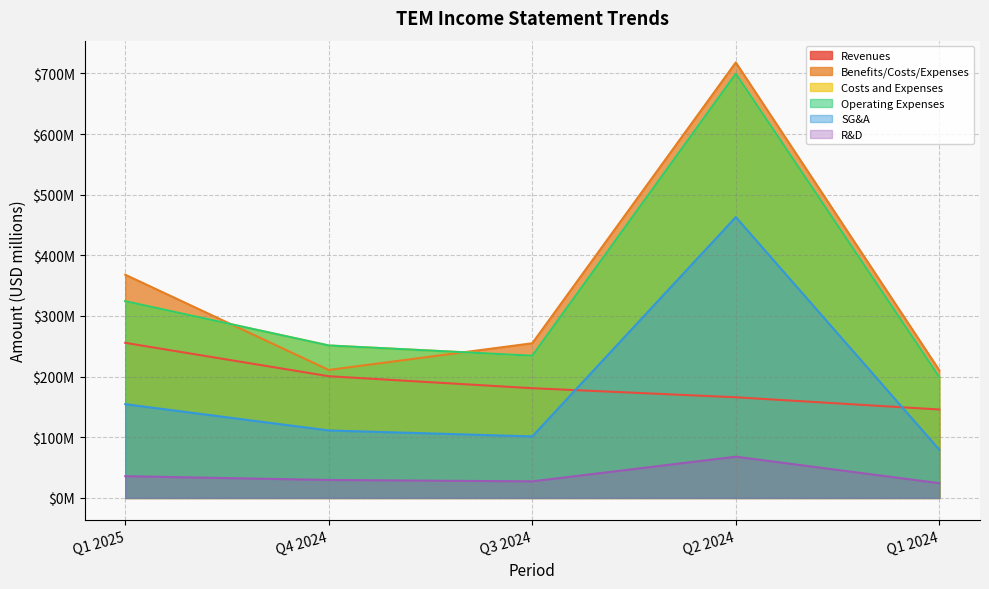

Is it true that SG&A equals 154.6 at Q1 2025?

True